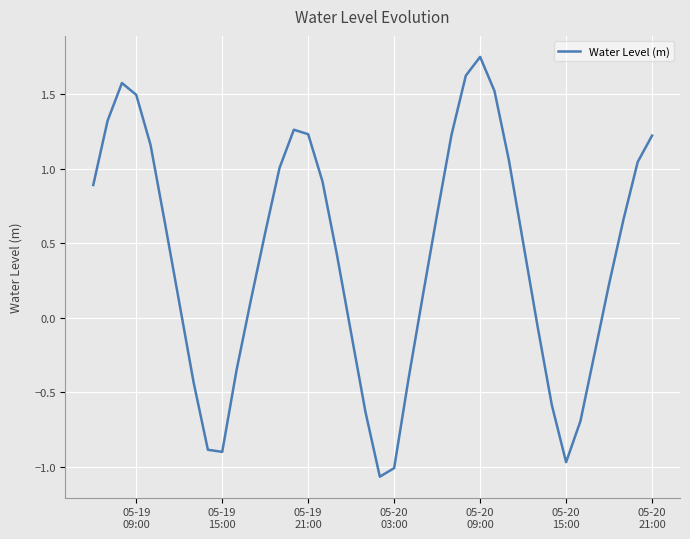

What is the difference between the maximum and minimum values?

2.8